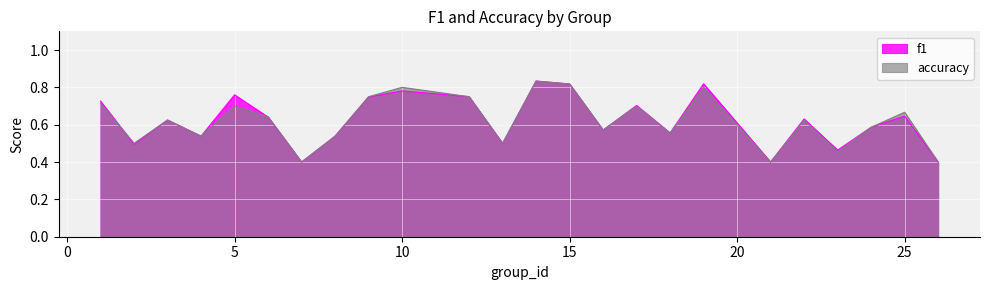

What is the approximate value of f1 at 6?

0.6